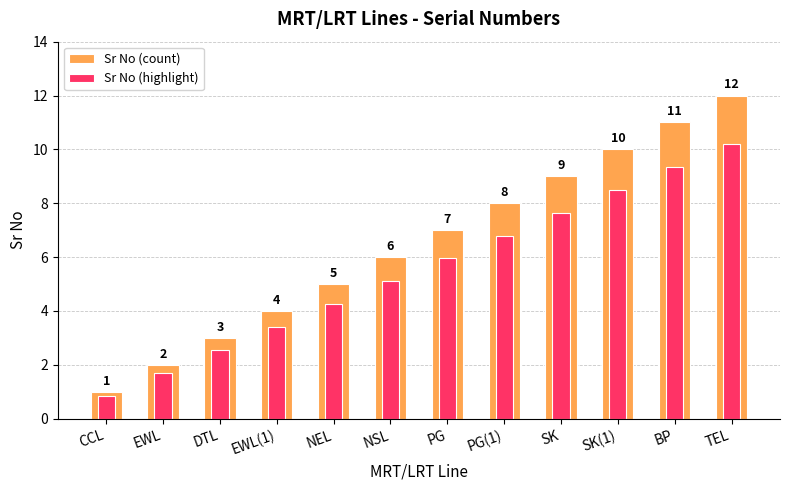

How many groups of bars are there?

12